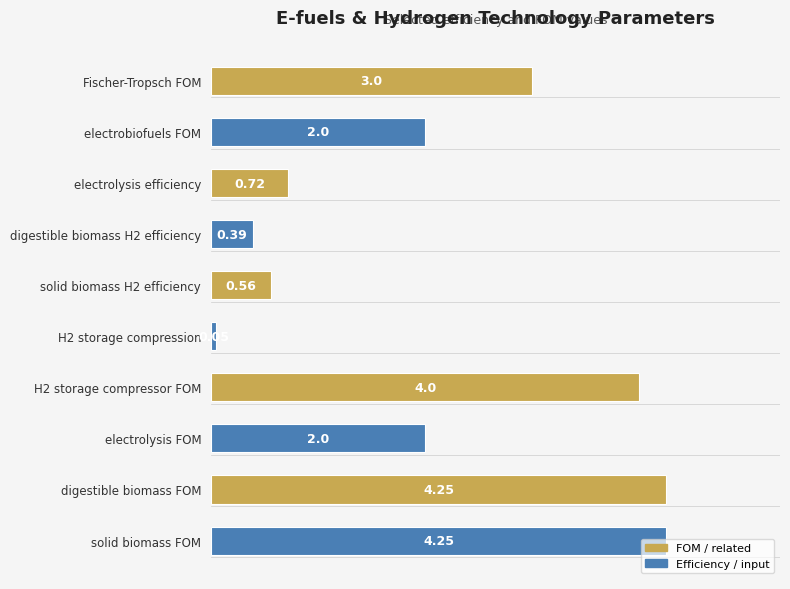

What is the label of the 9th bar from the bottom?

electrobiofuels FOM